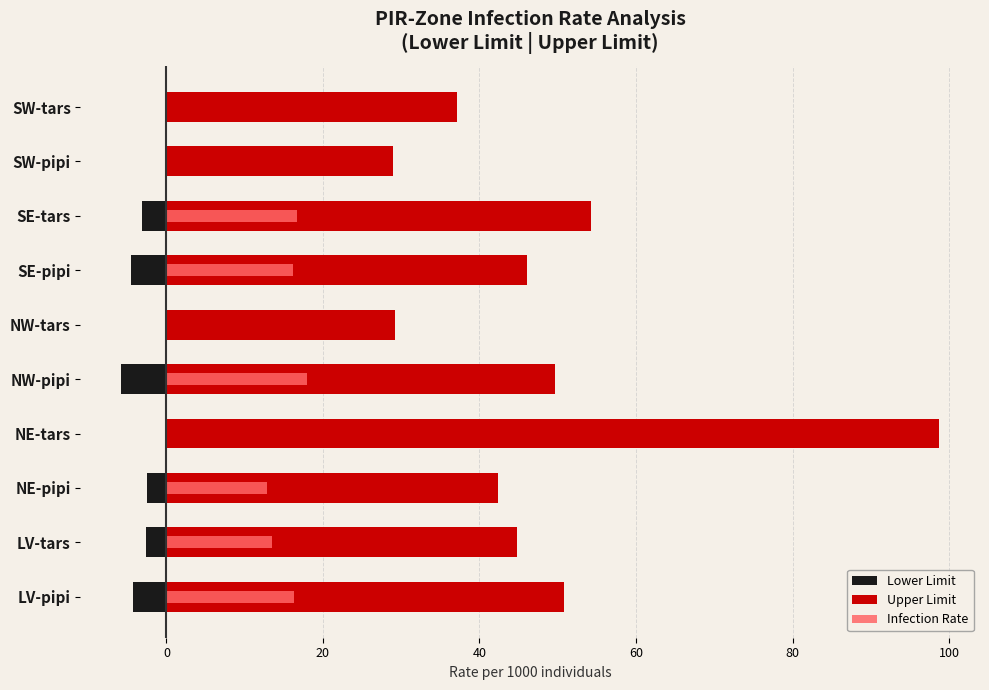

Reading left to right, transcribe all the data shown in this chart.

Lower Limit: -4.3	-2.7	-2.4	0.0	-5.8	0.0	-4.5	-3.1	0.0	0.0
Upper Limit: 50.8	44.8	42.4	98.7	49.7	29.2	46.1	54.3	28.9	37.1
Infection Rate: 16.3	13.5	12.8	0.0	18.0	0.0	16.1	16.7	0.0	0.0